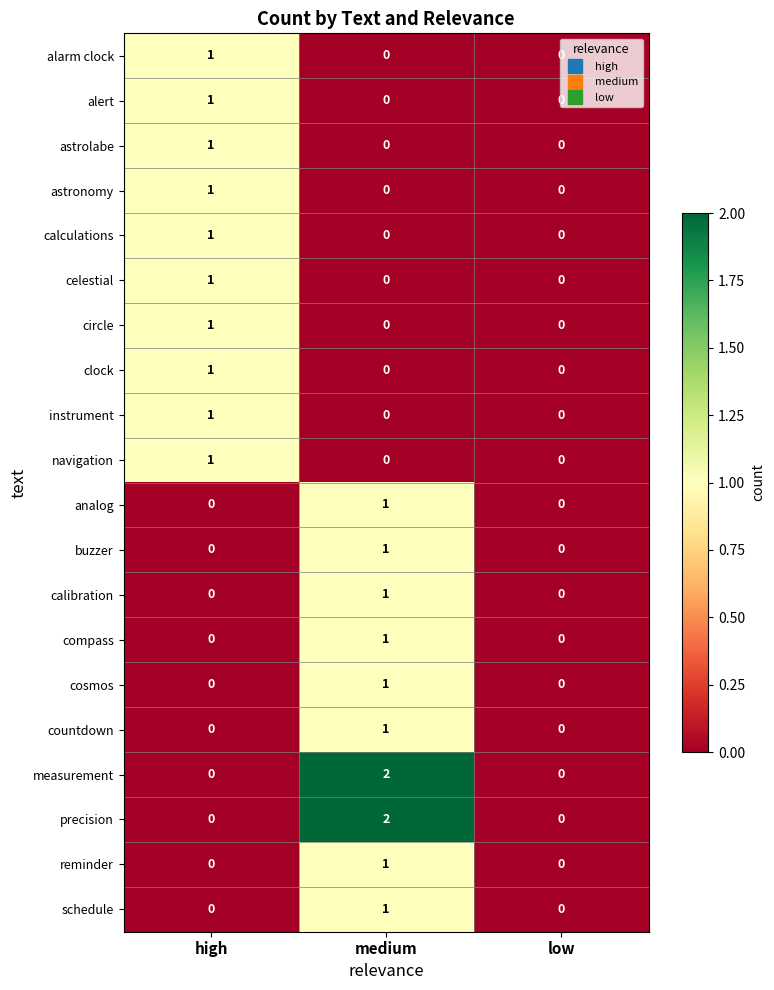

At which category is the sum across all series the highest?

medium